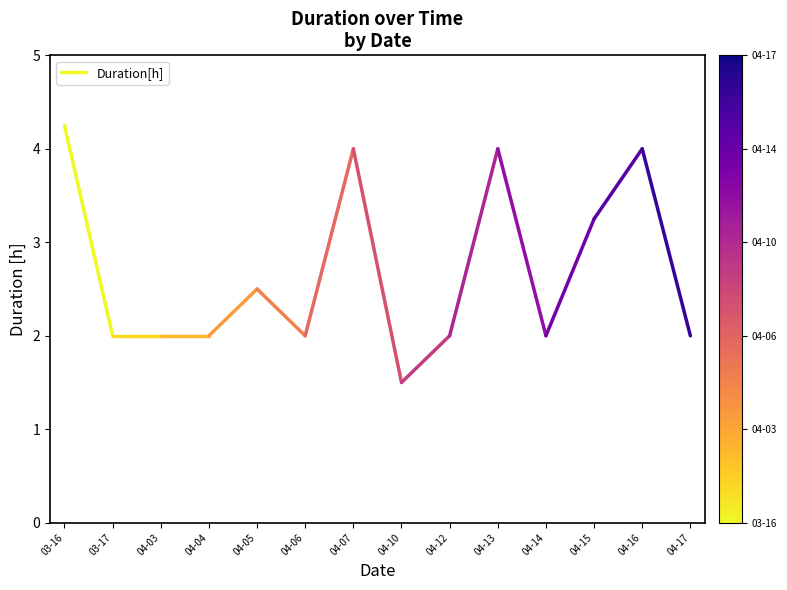

What is the average value?

3.1